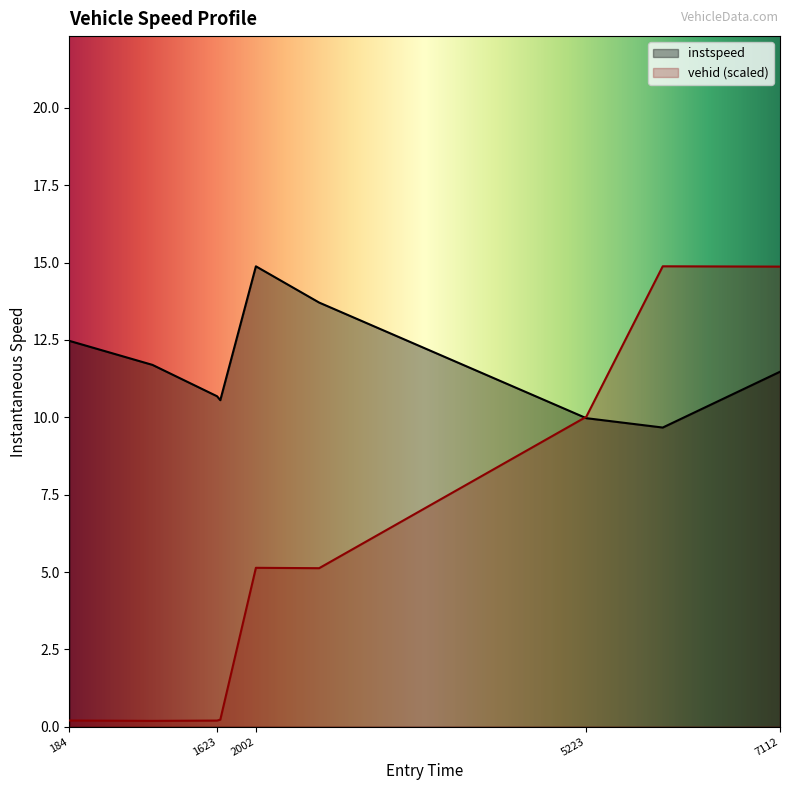

What is the value of the vehid_norm point at the 9th from the left?

14.9